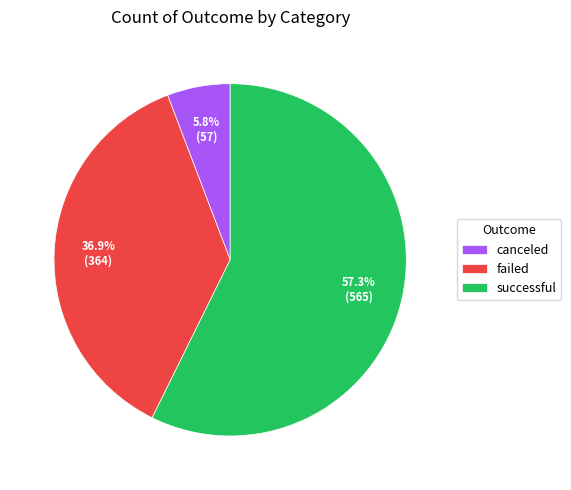

What is the largest slice in the pie chart?

successful